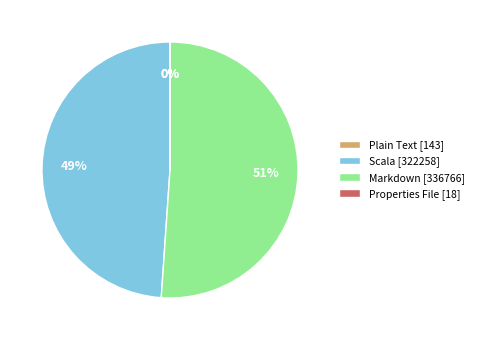

The Markdown [336766] slice represents 51% of the pie. True or false?

True